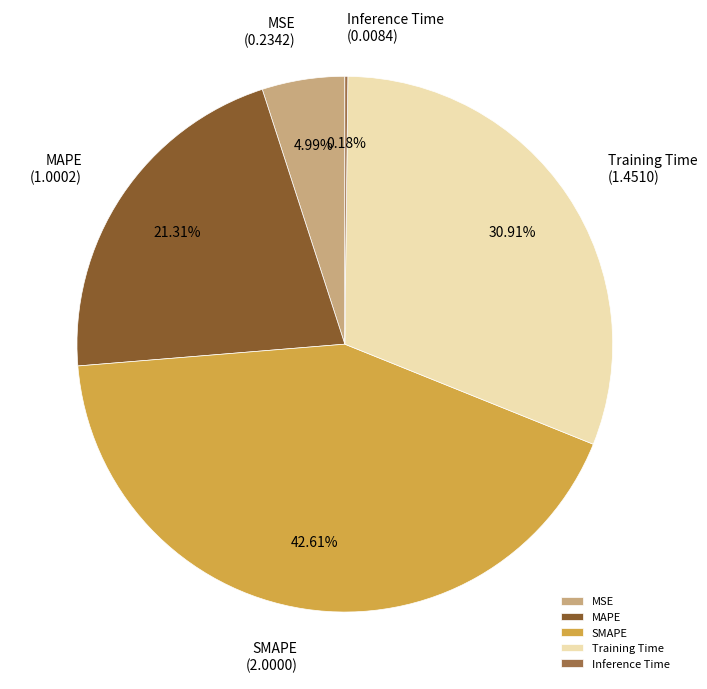

Between MSE and Training Time, which is larger?

Training Time